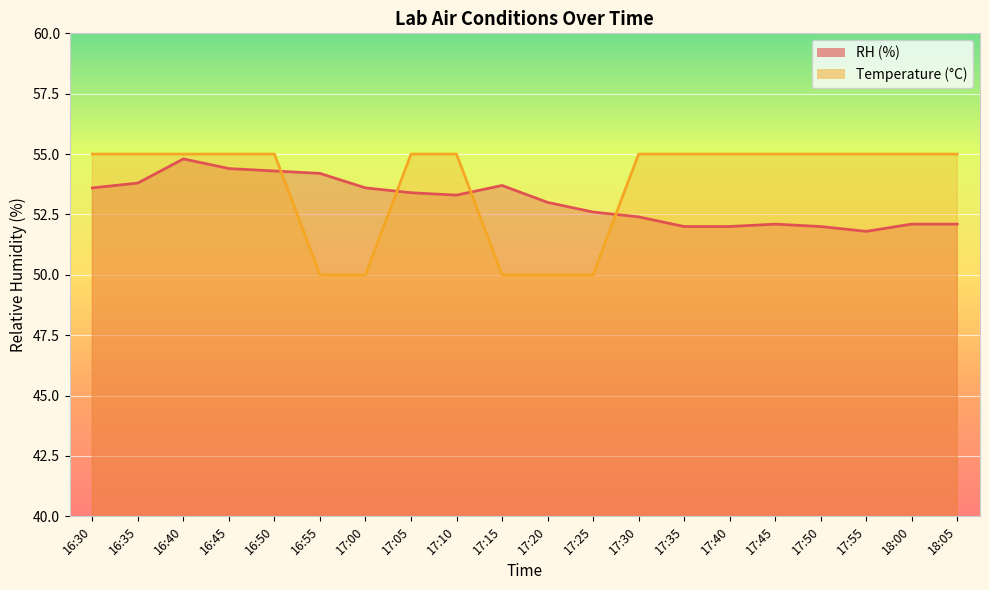

How many data points in RH are less than 53?

9